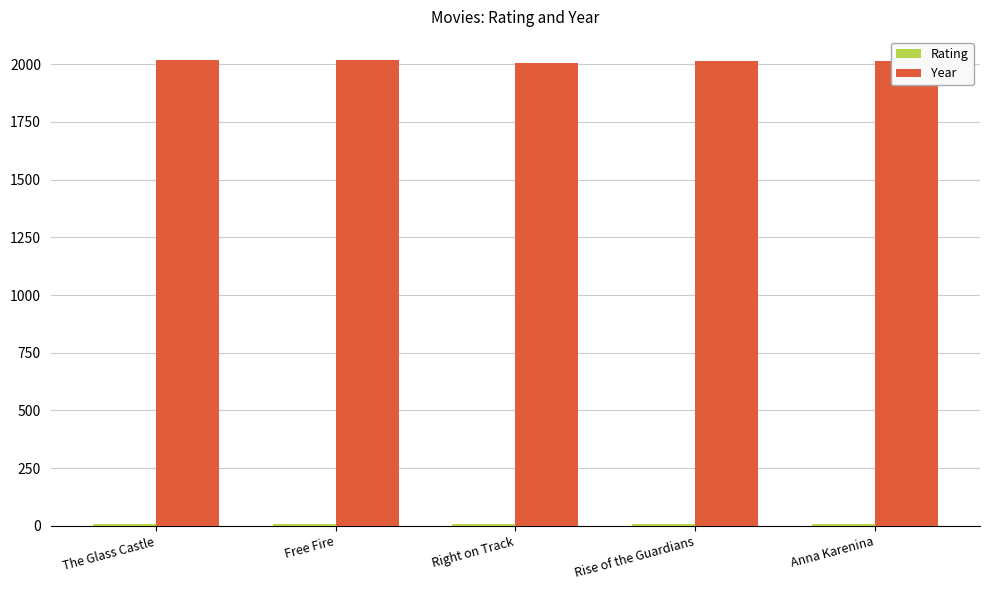

The value of Year at Right on Track is 2003.0. True or false?

True